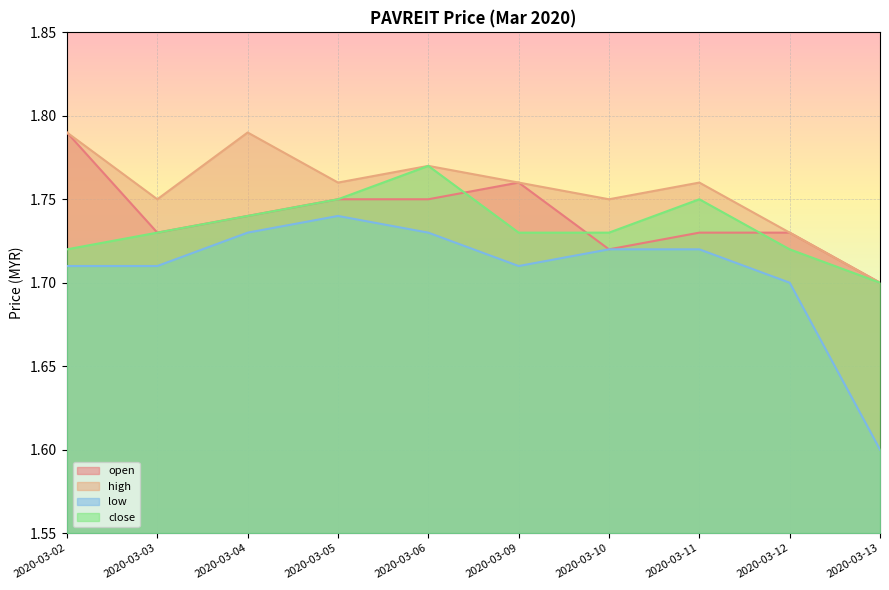

True or false: close and low cross at least once.

False